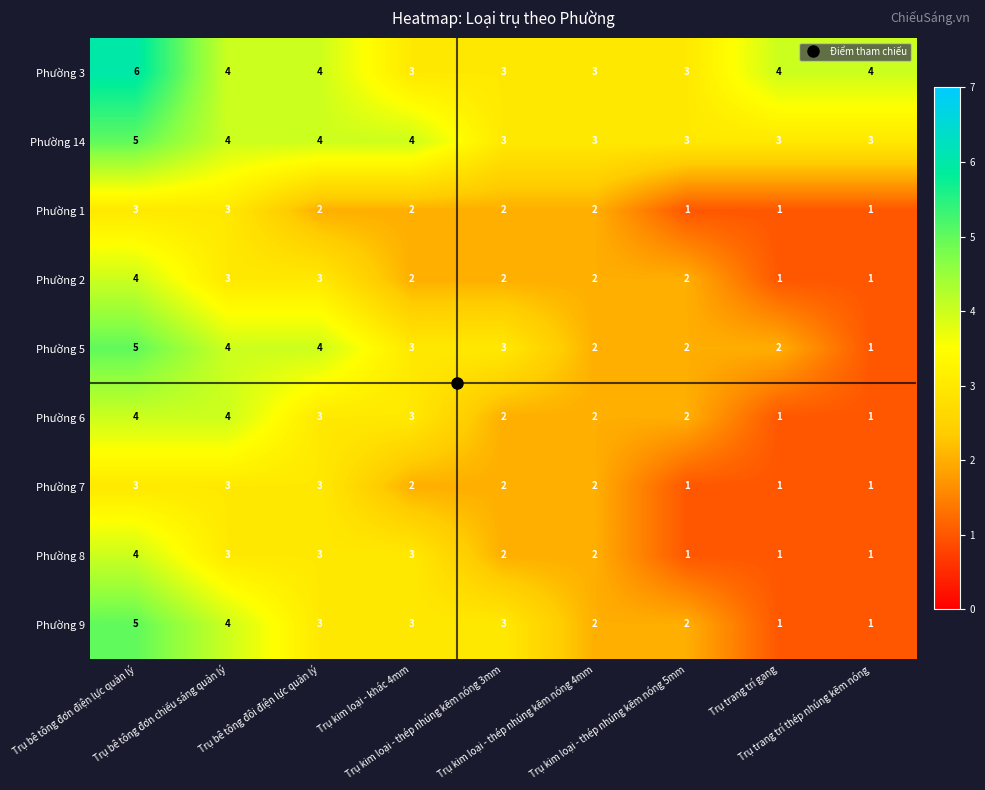

Count the Phường 3 values in the range 3 to 4.

8